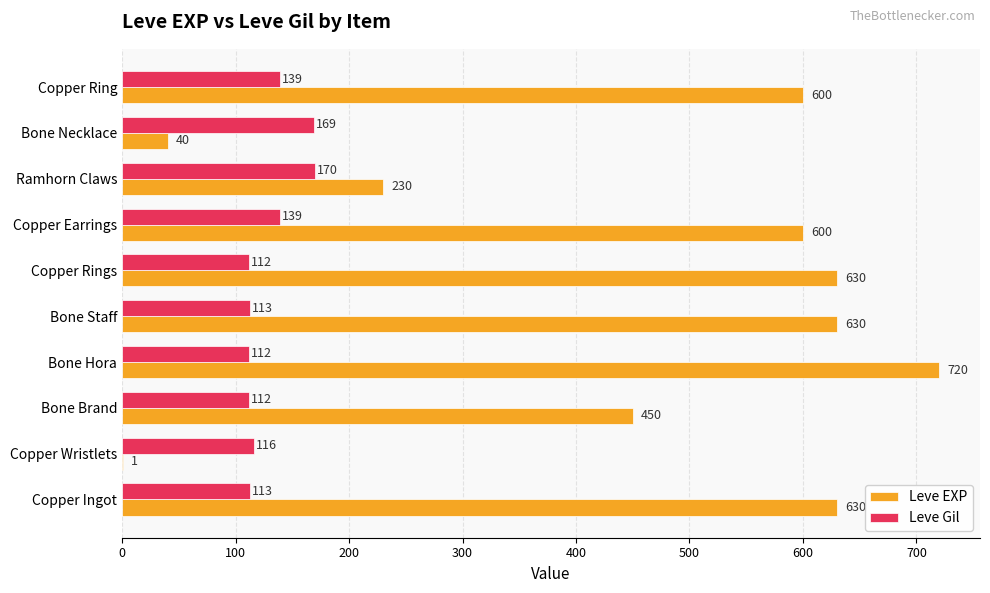

At which category is the sum across all series the highest?

Bone Hora